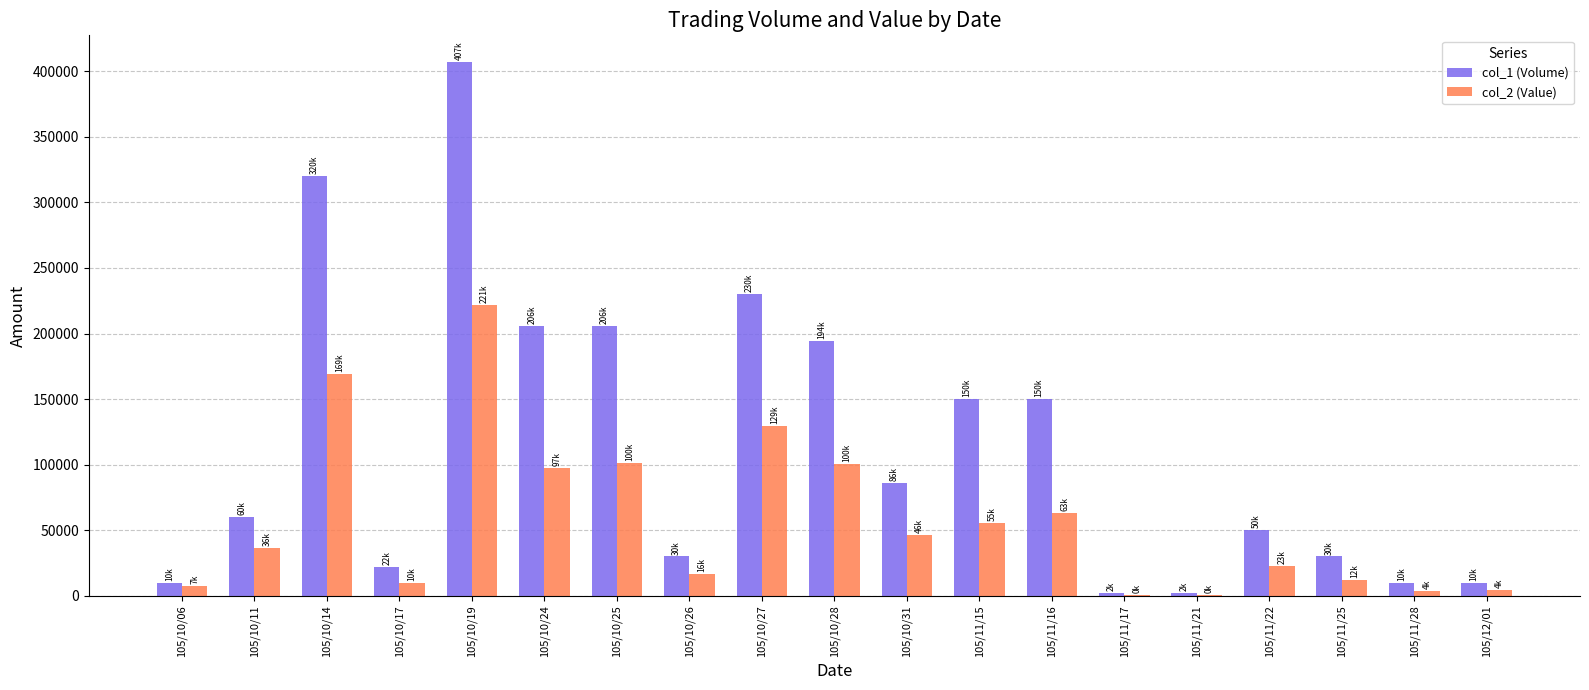

Which category has the highest value in the col_1 (Volume) series?

105/10/19